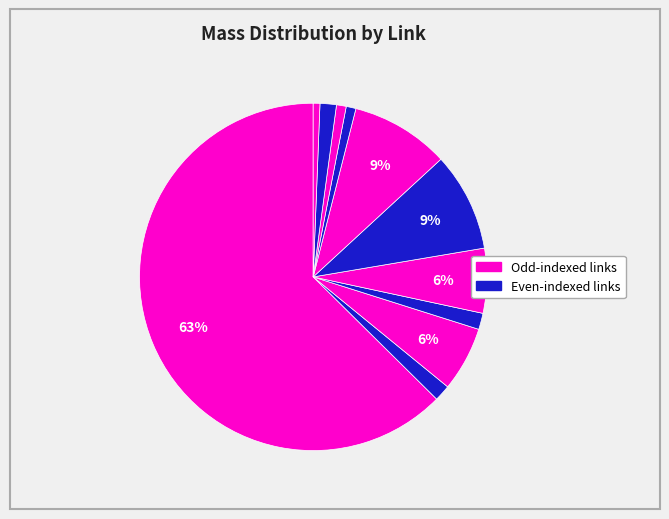

Count the number of slices in the pie.

11